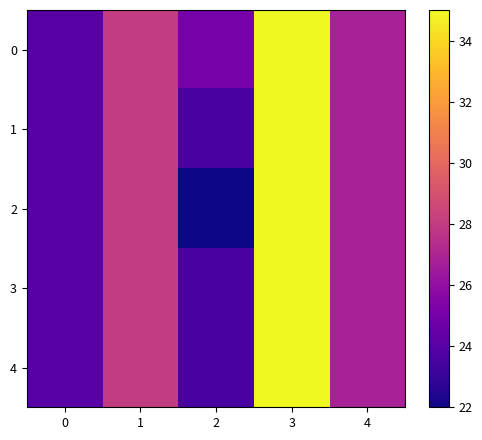

How many distinct data groups are displayed?

5